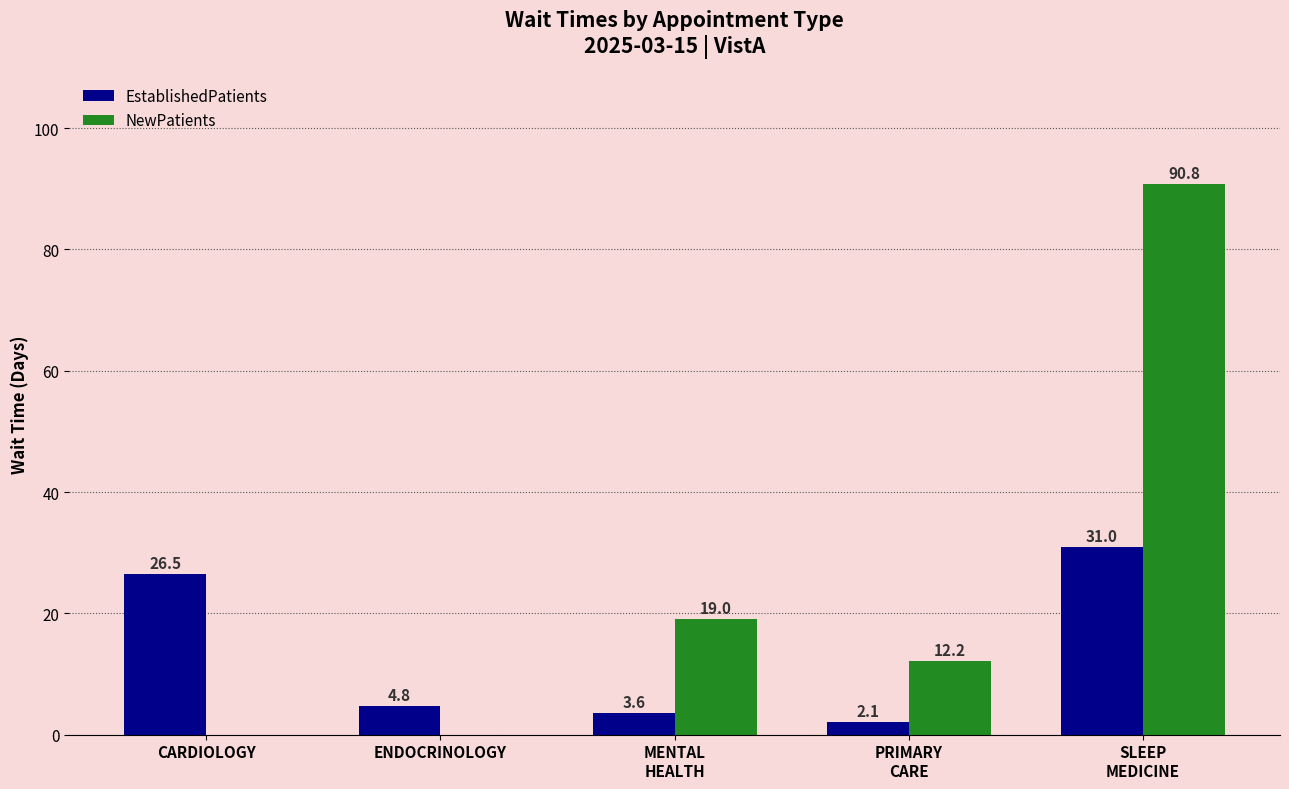

What is the difference between the NewPatients values at SLEEP
MEDICINE and ENDOCRINOLOGY?

90.8